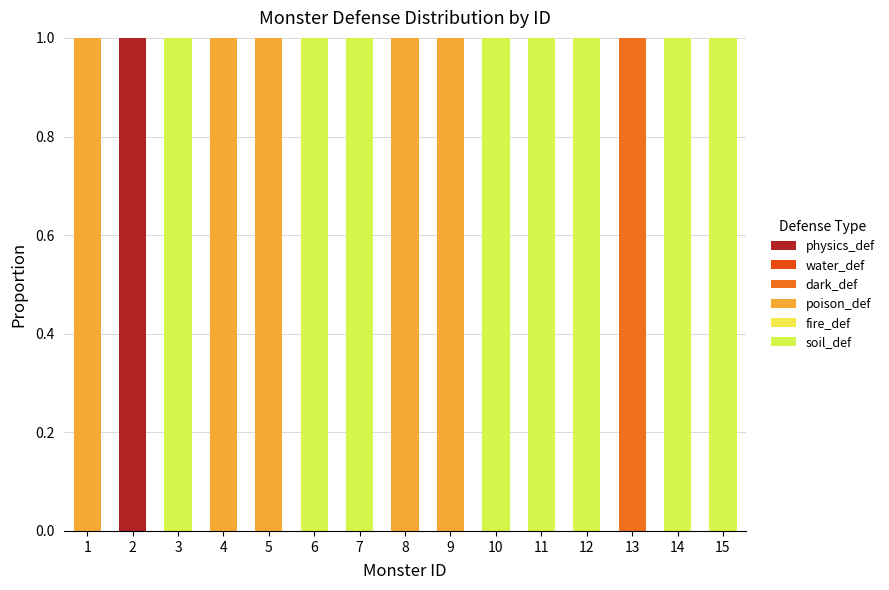

The value of fire_def at 14 is 0. True or false?

True